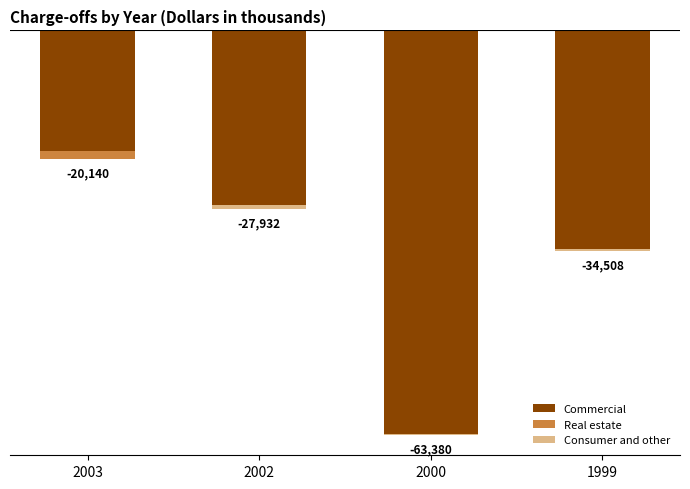

At which label does Consumer and other reach its minimum?

2002